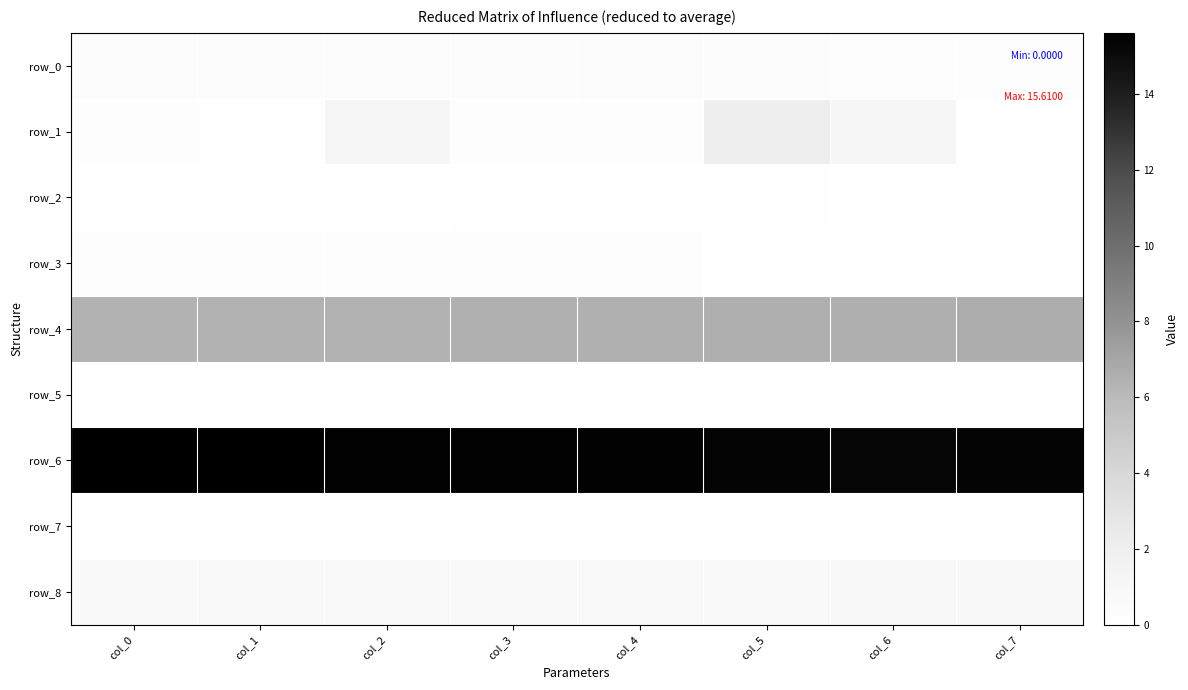

Rank the series by their maximum value, from lowest to highest.

row_5, row_2, row_7, row_3, row_0, row_8, row_1, row_4, row_6